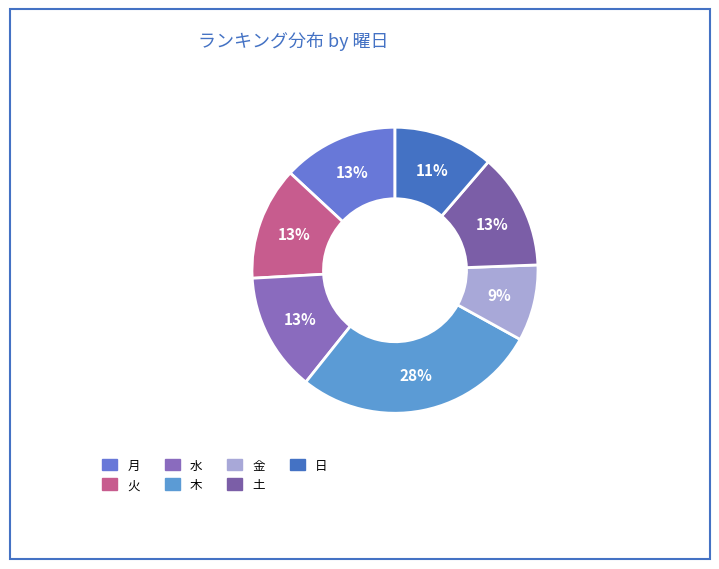

True or false: 月 accounts for 8% of the total.

False